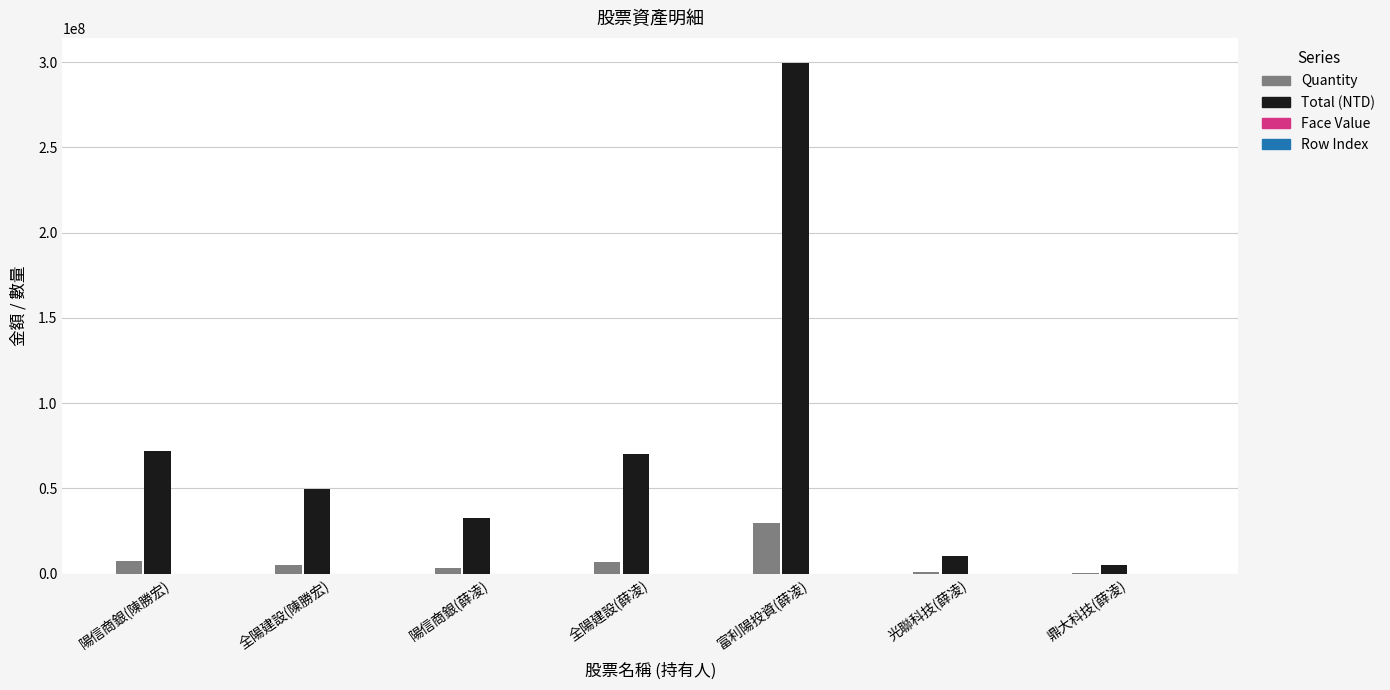

At which category does the chart reach its peak across all series?

富利陽投資(薛凌)